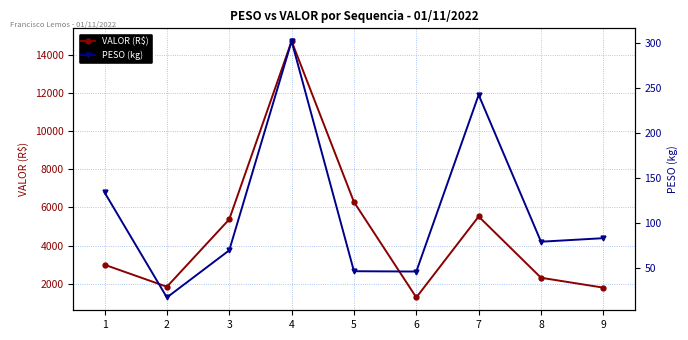

True or false: VALOR (R$) and PESO (kg) cross at least once.

False